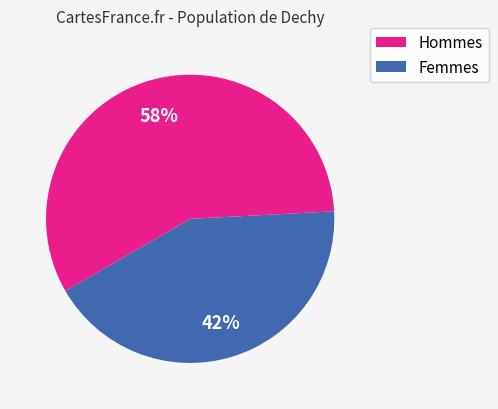

Is there any slice that represents more than half of the pie?

Yes